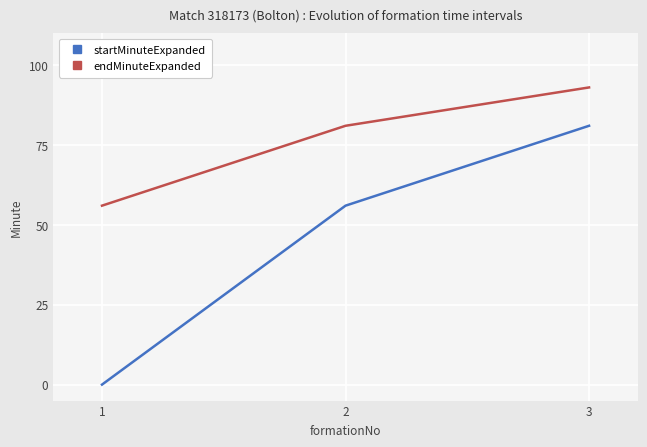

Reading left to right, what are all the values shown in this chart?

startMinuteExpanded: 0	56	81
endMinuteExpanded: 56	81	93